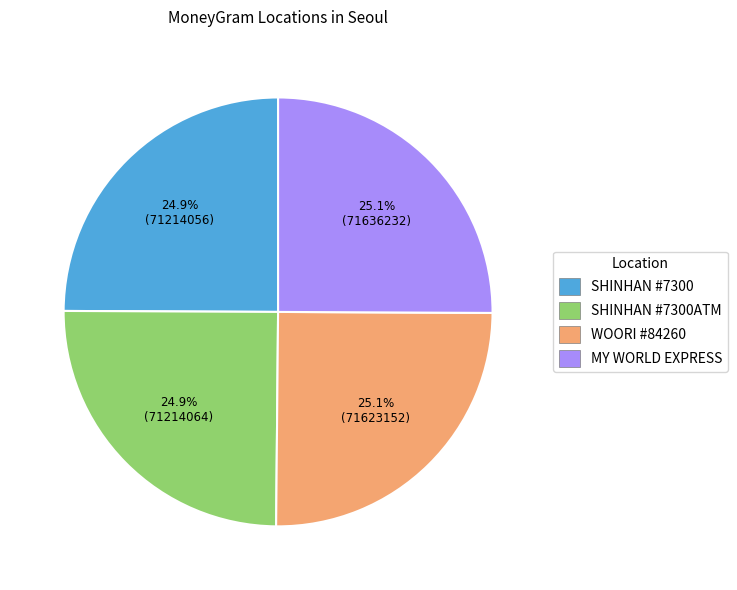

Does any single category account for the majority?

No